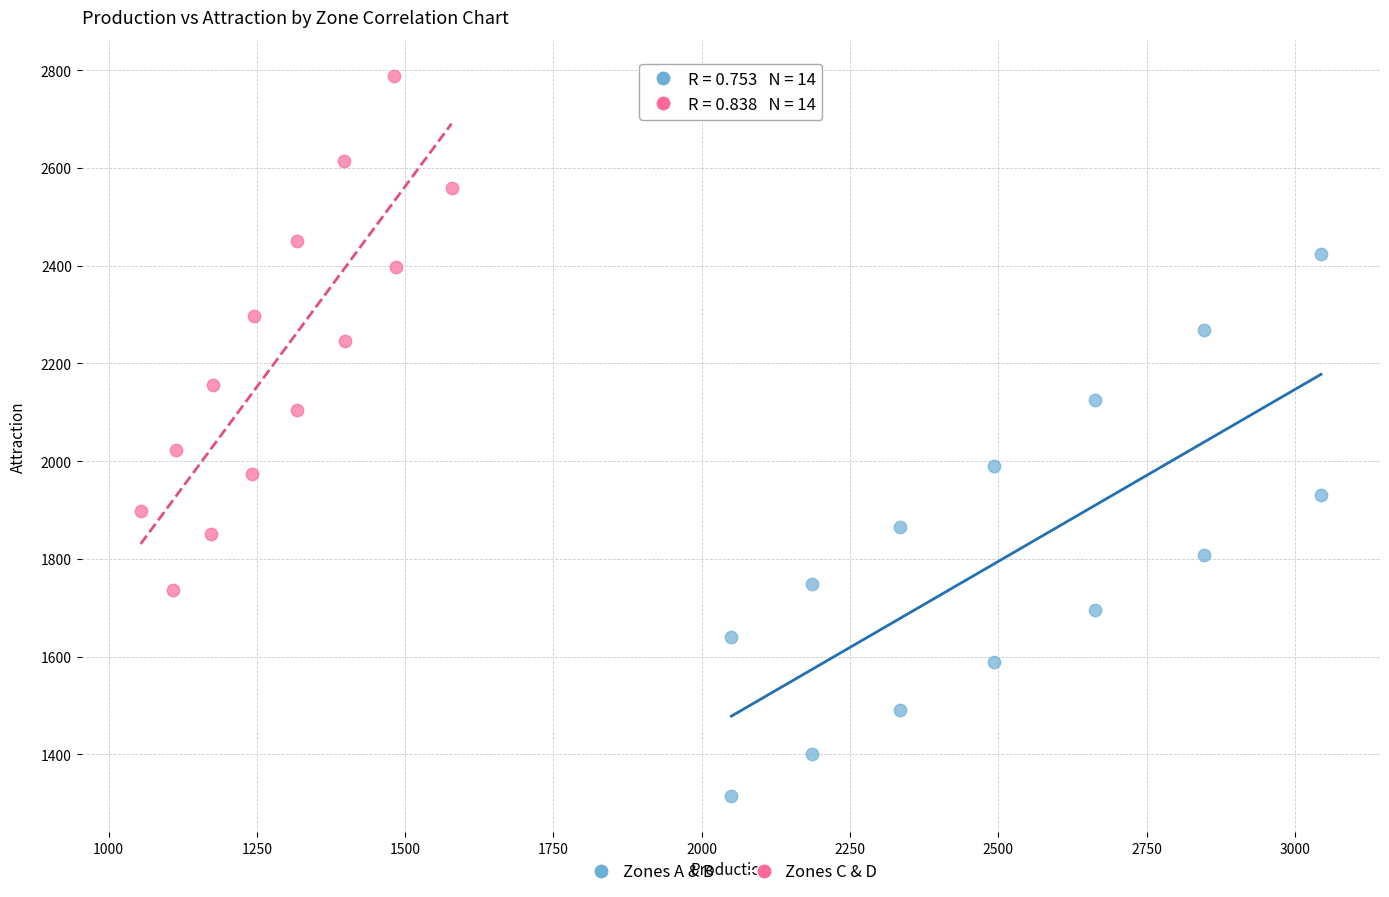

Which series reaches the maximum Y coordinate?

Zones C & D